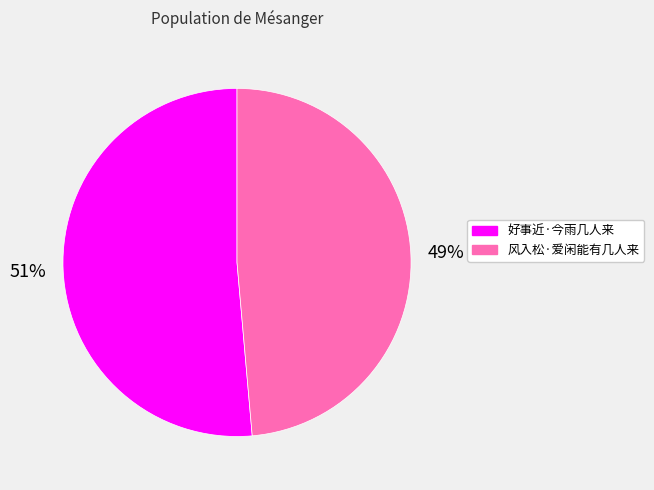

True or false: 好事近·今雨几人来 accounts for 42% of the total.

False